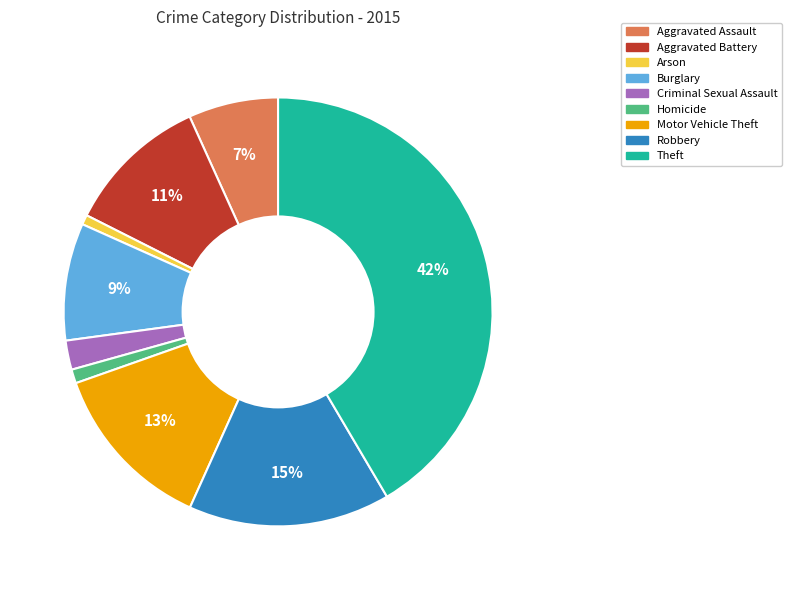

To the nearest percent, what percentage of the pie is Criminal Sexual Assault?

2%